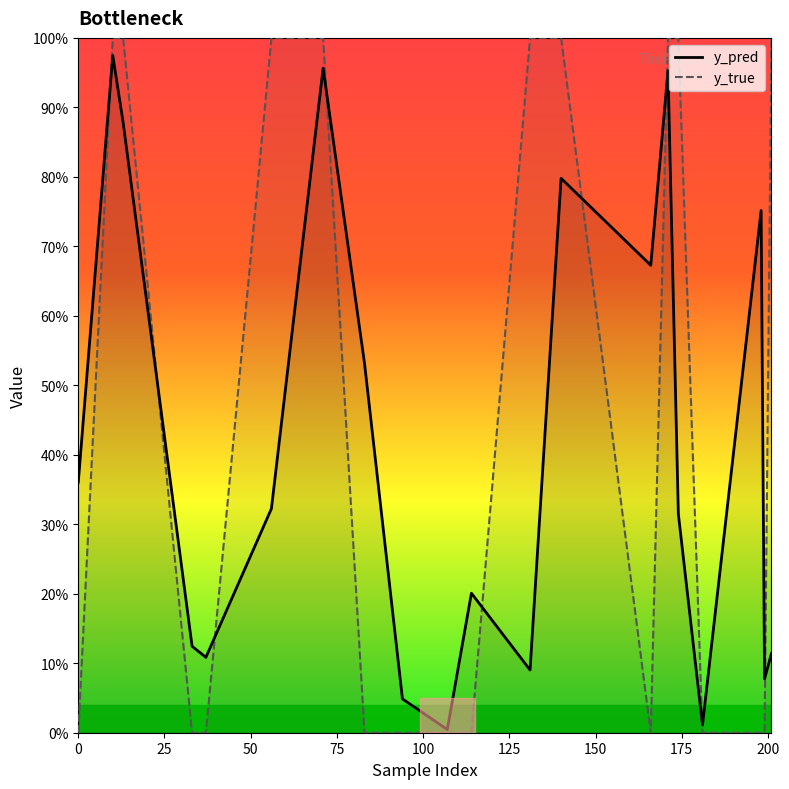

How many lines are shown in the chart?

2